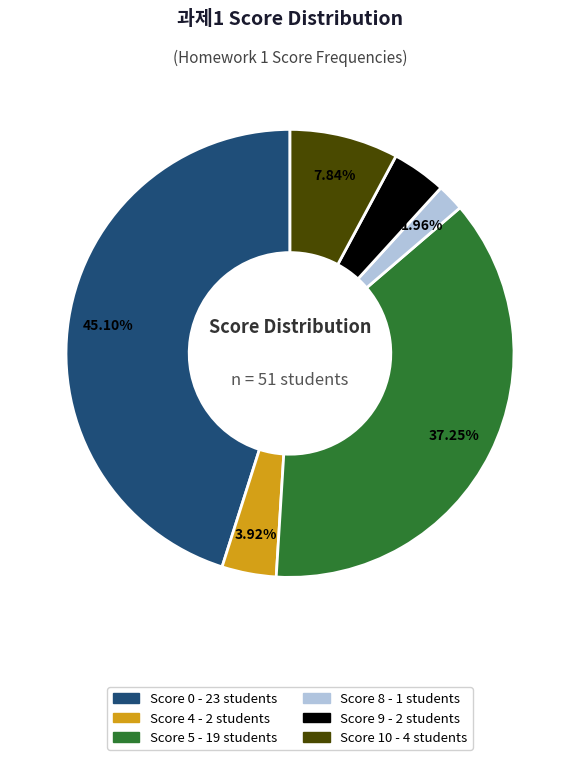

Does any single category account for the majority?

No